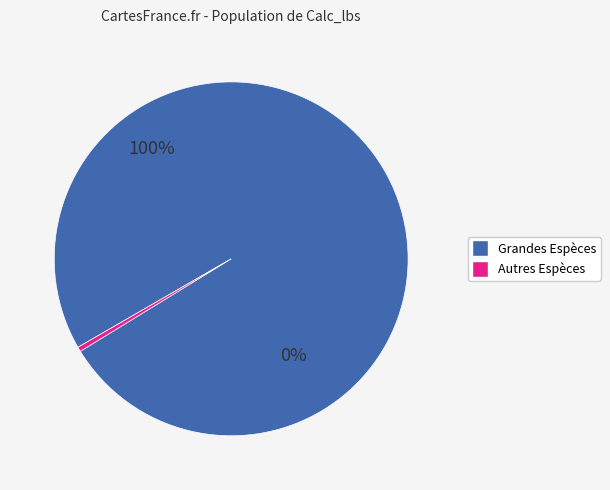

Is it true that FDF is 1% of the pie?

False